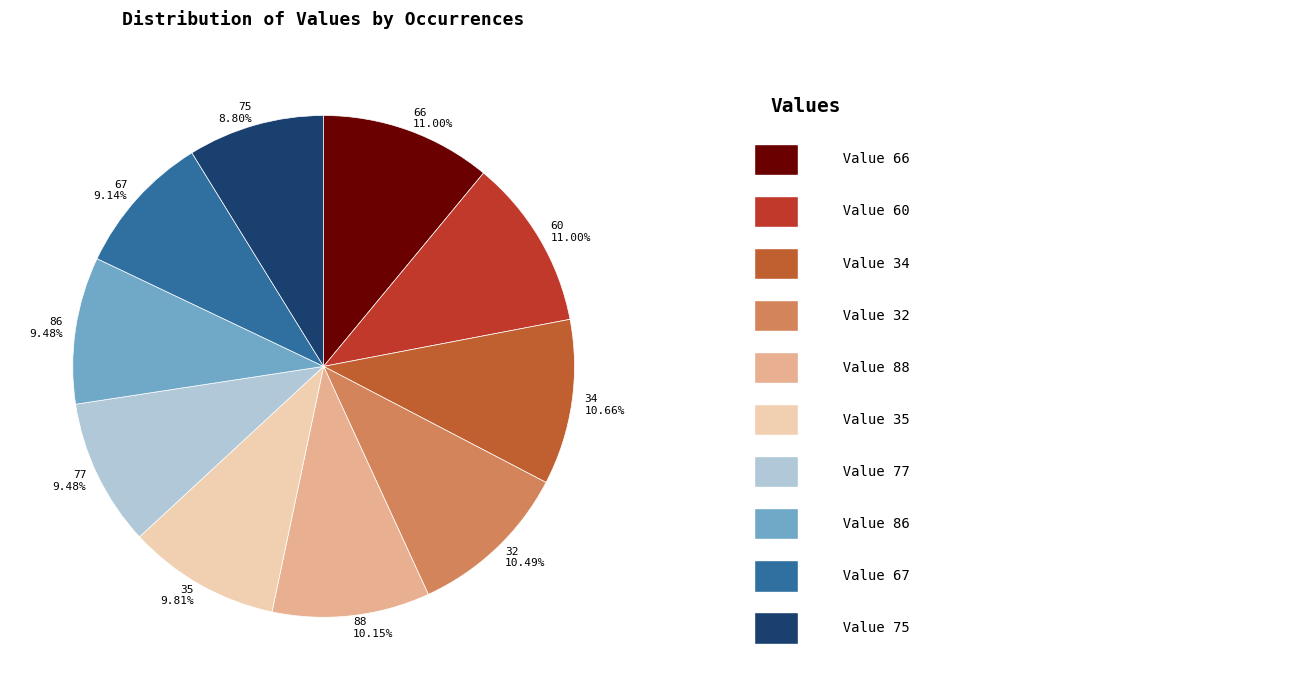

True or false: 32 accounts for 10% of the total.

True